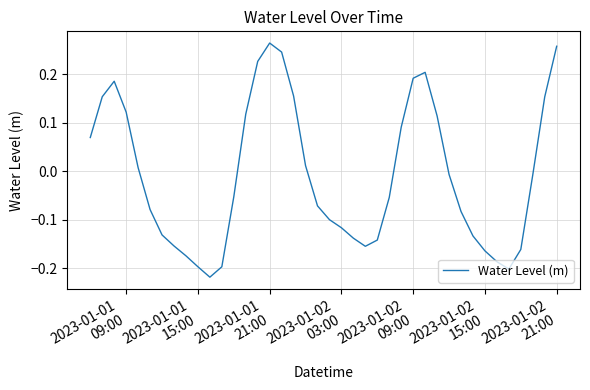

What is the difference between the maximum and second lowest values?

0.5